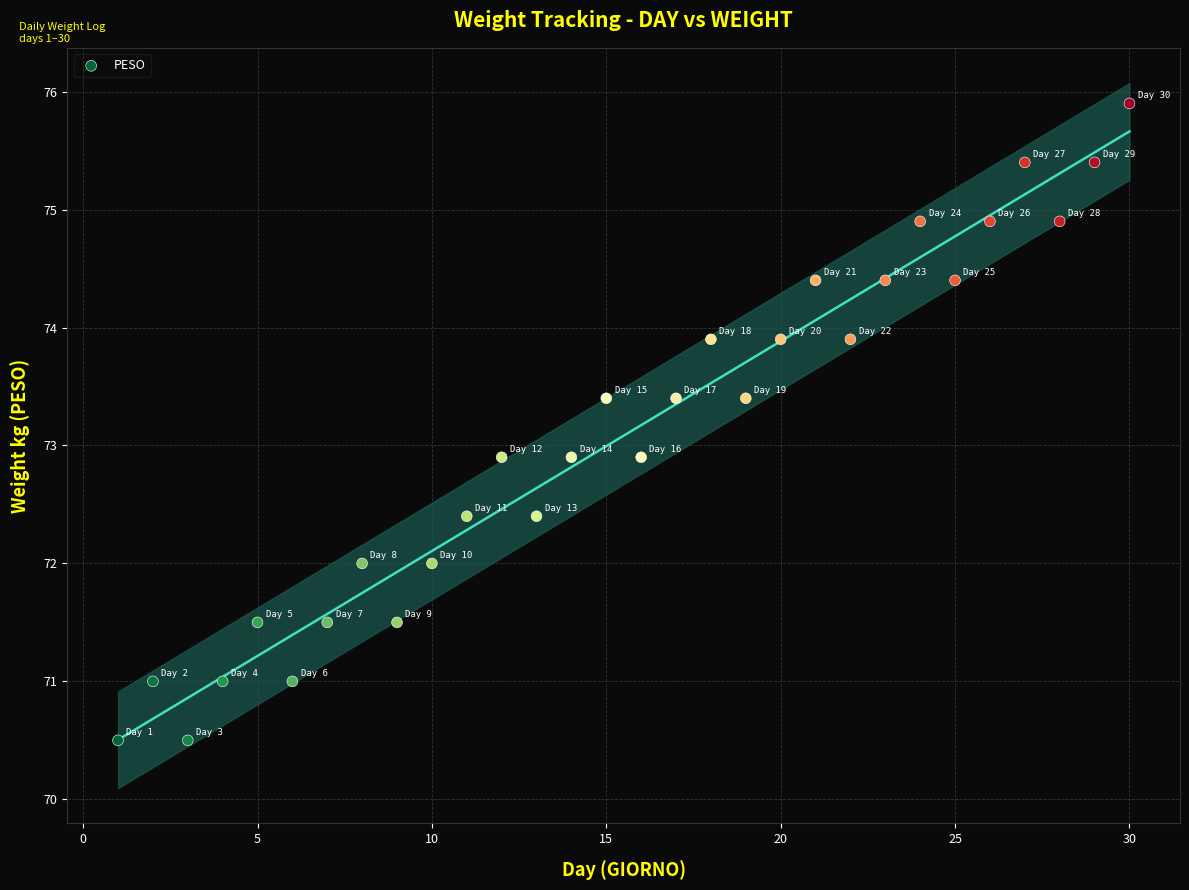

What is the range of Y values (max minus min)?

5.4